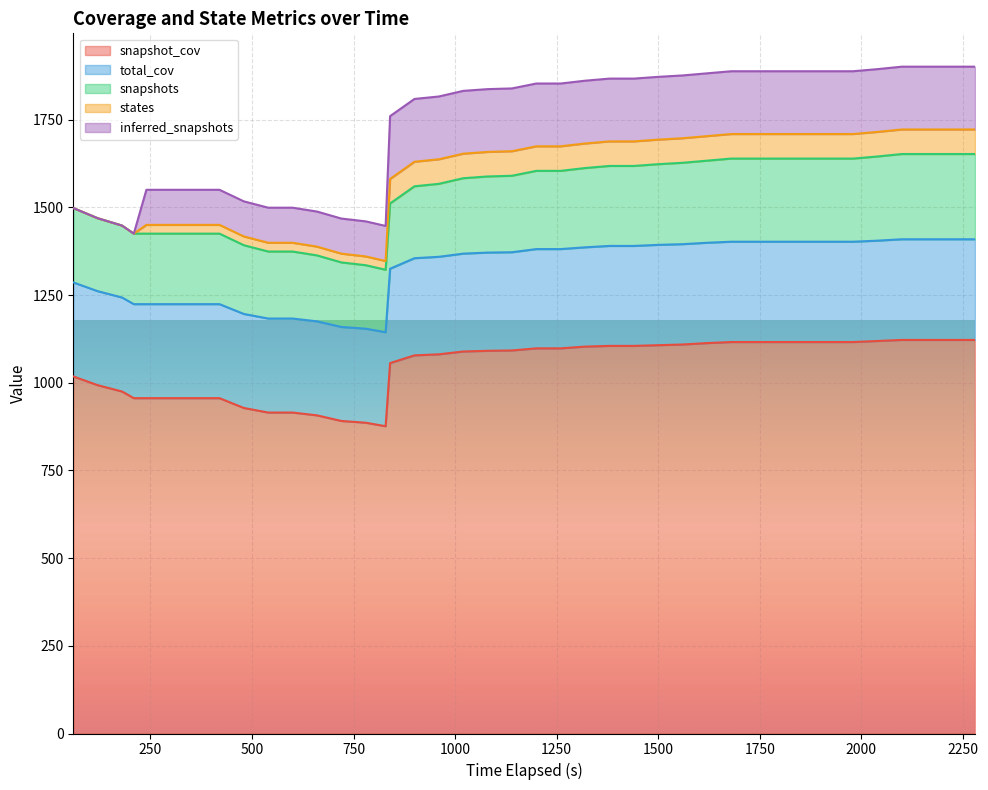

Reading left to right, transcribe all the data shown in this chart.

snapshots: 212	208	205	201	201	201	201	201	196	191	191	188	184	181	178	186	205	208	215	217	218	223	223	226	228	228	230	232	234	237	237	237	237	237	237	240	243	243	243	243
snapshot_cov: 1018	993	975	956	956	956	956	956	928	915	915	907	891	886	876	1056	1078	1081	1089	1091	1092	1098	1098	1103	1105	1105	1107	1109	1113	1116	1116	1116	1116	1116	1116	1119	1122	1122	1122	1122
total_cov: 268	268	268	268	268	268	268	268	268	268	268	268	268	268	268	269	277	278	279	280	280	283	283	283	285	285	286	286	286	286	286	286	286	286	286	286	287	287	287	287
states: 0	0	0	0	25	25	25	25	25	25	25	25	25	25	25	70	70	70	70	70	70	70	70	70	70	70	70	70	70	70	70	70	70	70	70	70	70	70	70	70
inferred_snapshots: 0	0	0	0	100	100	100	100	100	100	100	100	100	100	100	179	179	179	179	179	179	179	179	179	179	179	179	179	179	179	179	179	179	179	179	179	179	179	179	179